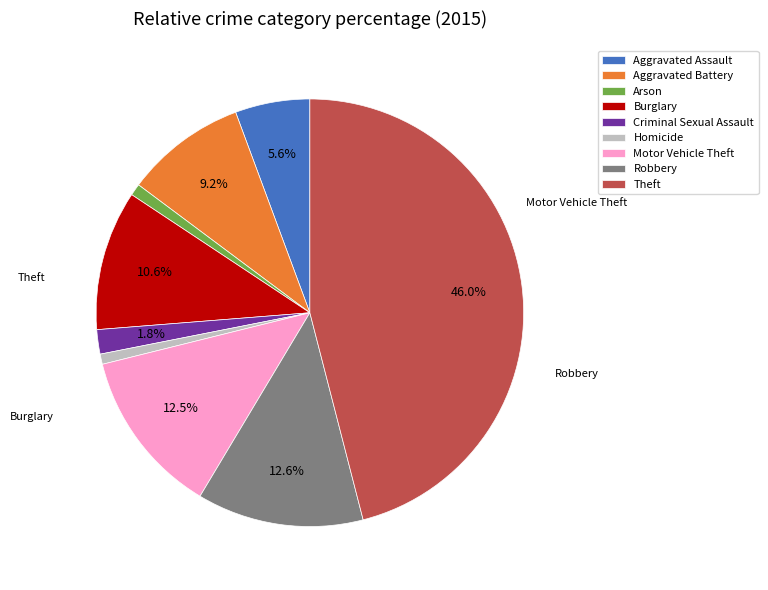

Combined, do Burglary and Criminal Sexual Assault account for over 50%?

No